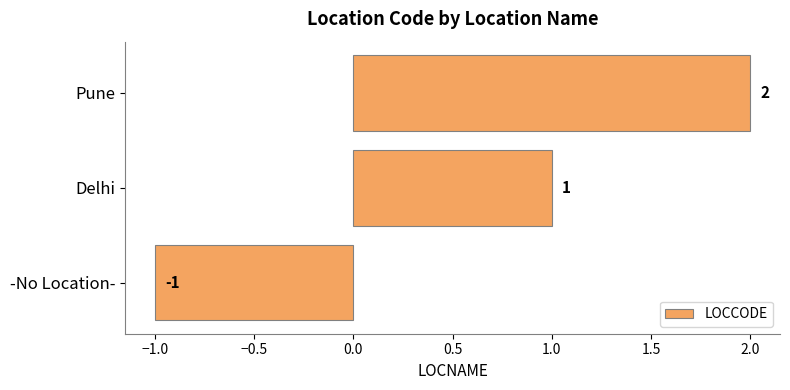

Rank the categories by value from lowest to highest.

-No Location-, Delhi, Pune